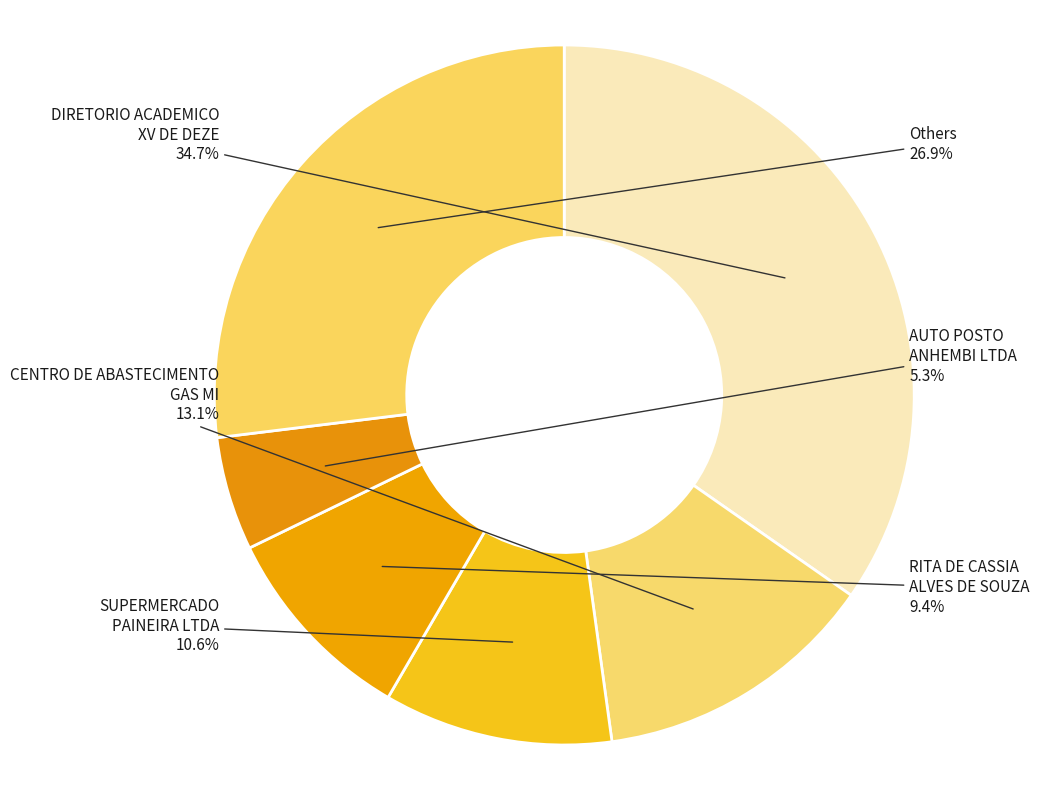

How many segments does this pie chart have?

6